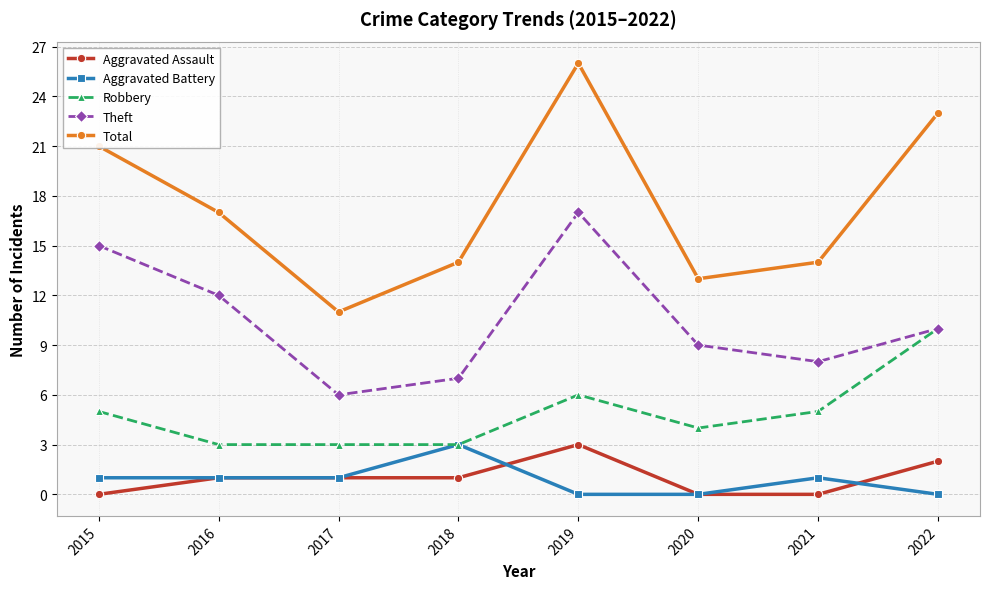

Reading right to left, what are all the values shown in this chart?

Aggravated Assault: 2022=2	2021=0	2020=0	2019=3	2018=1	2017=1	2016=1	2015=0
Aggravated Battery: 2022=0	2021=1	2020=0	2019=0	2018=3	2017=1	2016=1	2015=1
Robbery: 2022=10	2021=5	2020=4	2019=6	2018=3	2017=3	2016=3	2015=5
Theft: 2022=10	2021=8	2020=9	2019=17	2018=7	2017=6	2016=12	2015=15
Total: 2022=23	2021=14	2020=13	2019=26	2018=14	2017=11	2016=17	2015=21